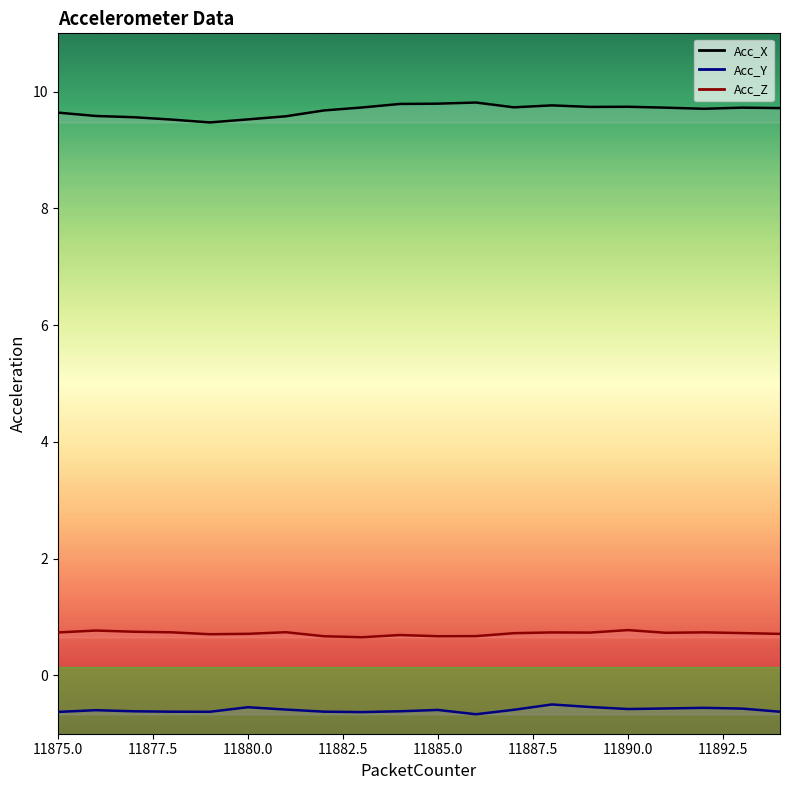

How many Acc_X values are between 9 and 10?

20